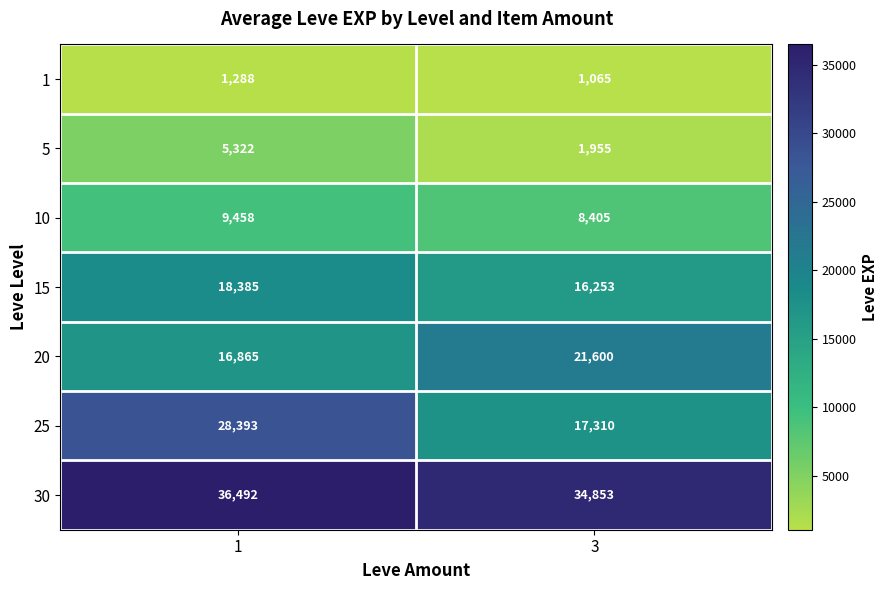

What is the difference between the maximum and minimum values in the 5 series?

3367